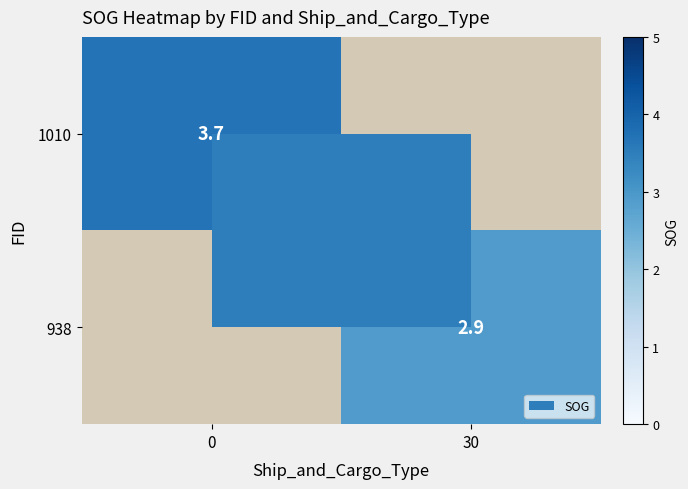

Is it true that 1010 equals 3.7 at 0?

True